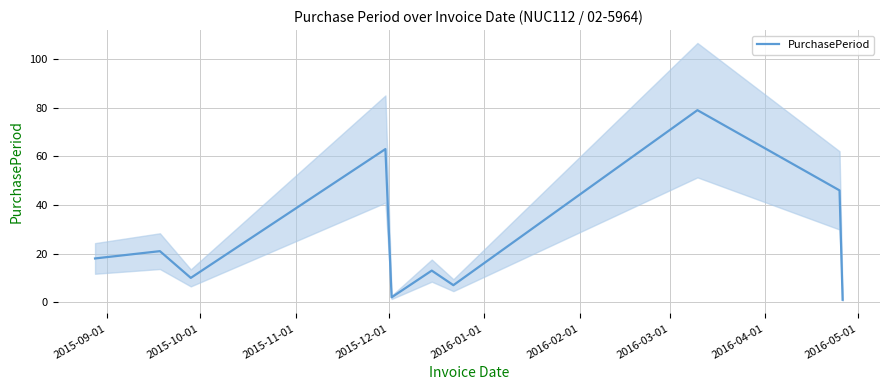

What is the sum of the values at 2016-01-01 and 2015-10-01?

23